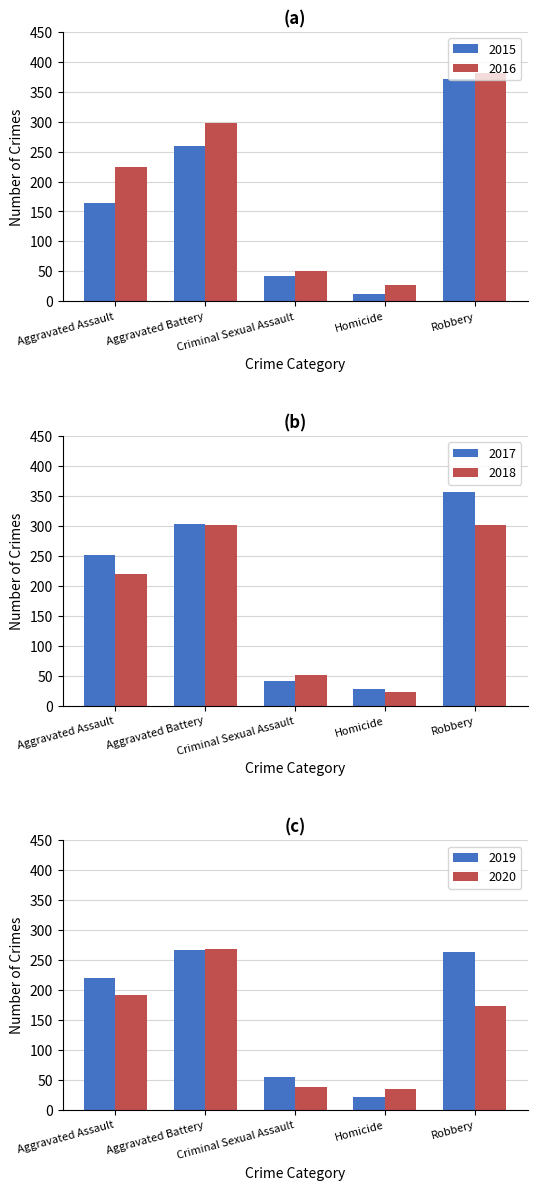

The Non-Violent series shows 260 at Aggravated Battery. True or false?

True